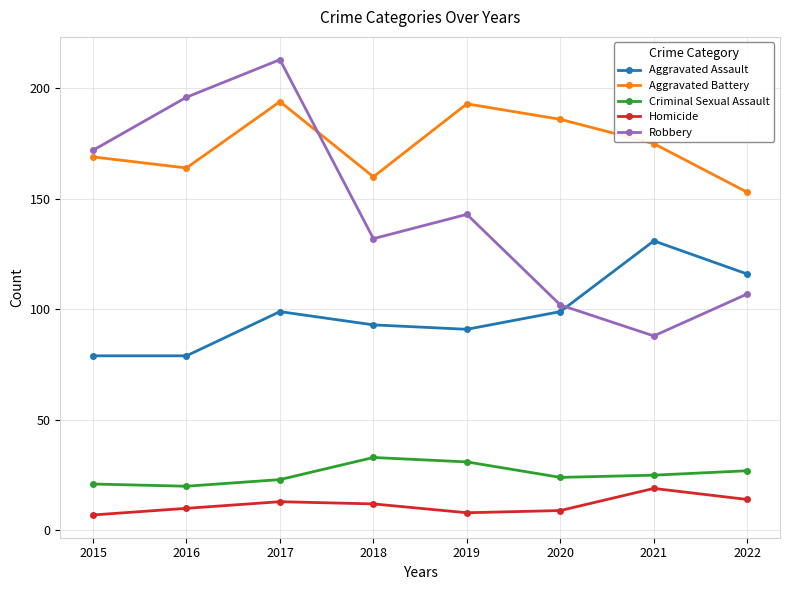

How many series are shown in this chart?

5